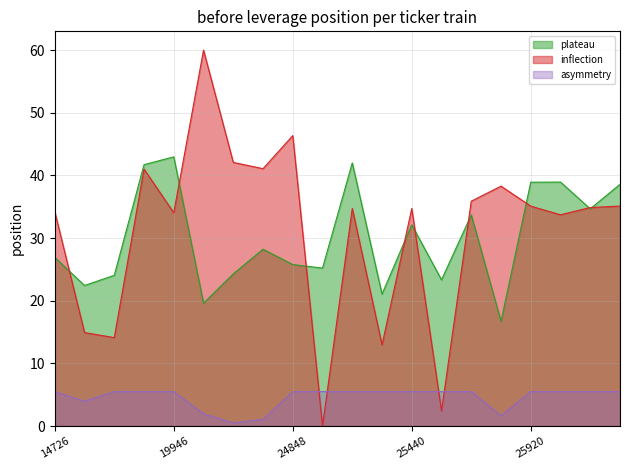

Reading left to right, extract all data points from this chart.

plateau: 14726=26.9	15107=22.4	15122=24.1	15137=41.7	19946=43.0	22820=19.6	22946=24.3	24796=28.2	24848=25.8	25101=25.2	25159=42.0	25432=21.1	25440=32.1	25844=23.3	25859=33.7	25909=16.7	25920=38.9	26248=38.9	26257=34.7	26448=38.6
inflection: 14726=34.2	15107=14.9	15122=14.1	15137=41.0	19946=34.0	22820=60.0	22946=42.1	24796=41.1	24848=46.4	25101=0.0	25159=34.7	25432=13.0	25440=34.7	25844=2.4	25859=35.9	25909=38.3	25920=35.1	26248=33.7	26257=34.9	26448=35.1
asymmetry: 14726=5.5	15107=4.0	15122=5.5	15137=5.5	19946=5.5	22820=2.0	22946=0.5	24796=1.1	24848=5.5	25101=5.5	25159=5.5	25432=5.5	25440=5.5	25844=5.5	25859=5.5	25909=1.7	25920=5.5	26248=5.5	26257=5.5	26448=5.5